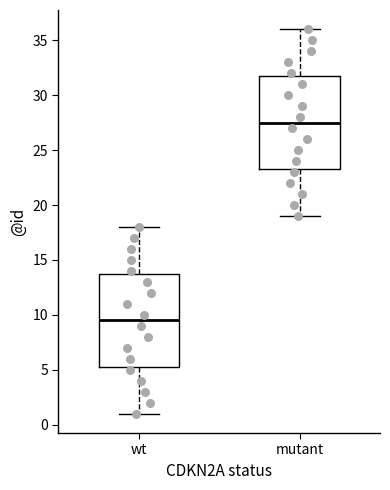

Where does the upper whisker of the box for wt end on the y-axis? The values are not printed on the chart, so give them approximately, as read against the axis.

18.0